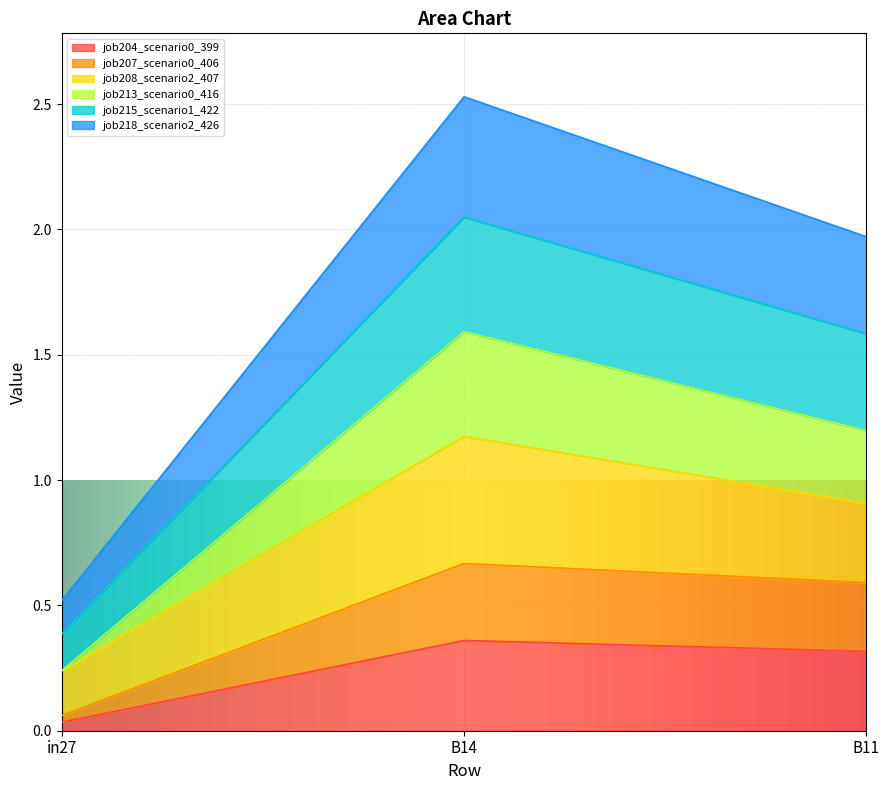

The job204_scenario0_399 series shows 0.3 at B11. True or false?

True